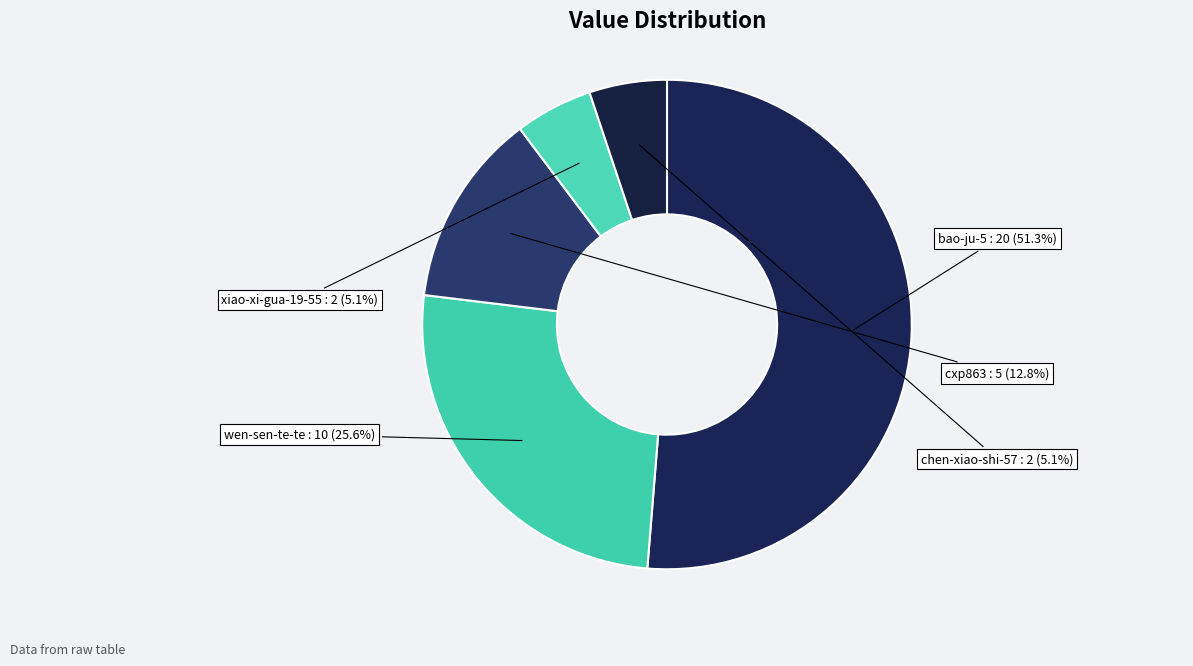

What percentage is the bao-ju-5 slice, to the nearest percent?

51%